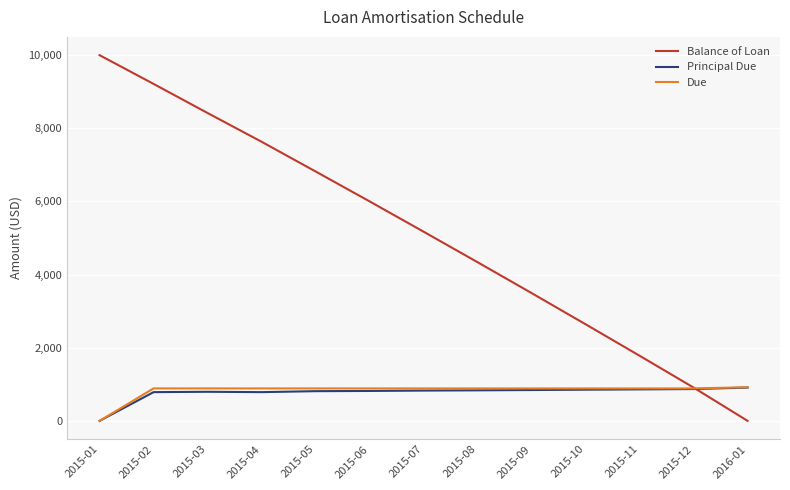

True or false: Balance of Loan has more than 0 interior local peaks.

False